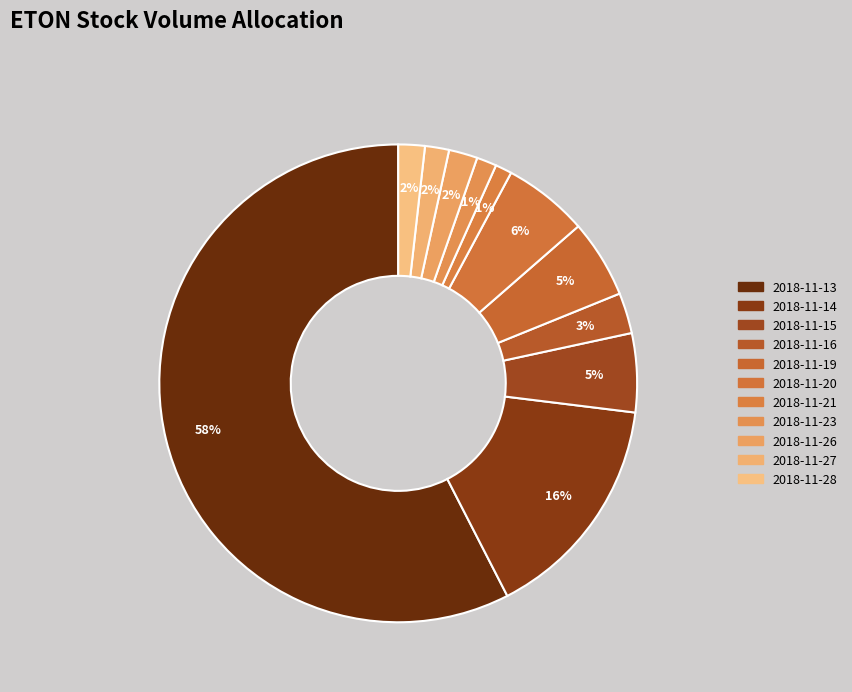

Count the number of slices in the pie.

11